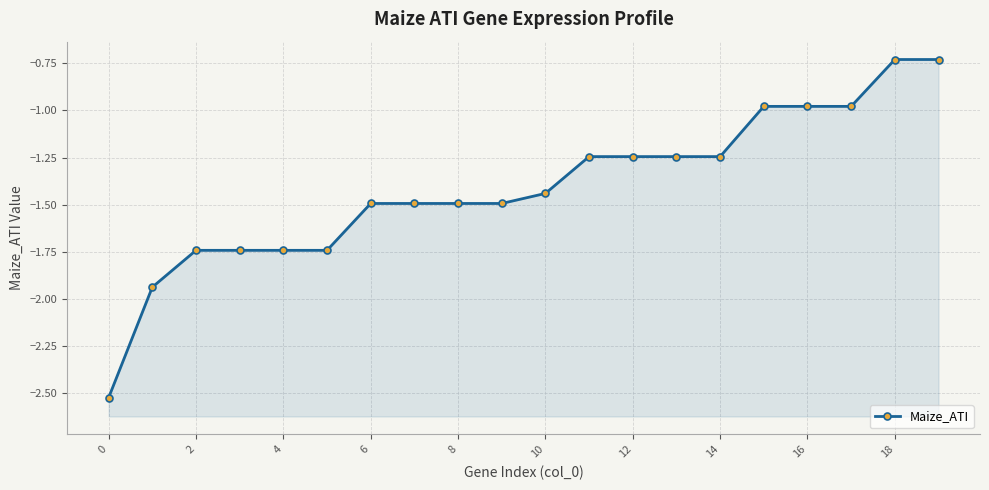

The value at 19 is -0.7. True or false?

True